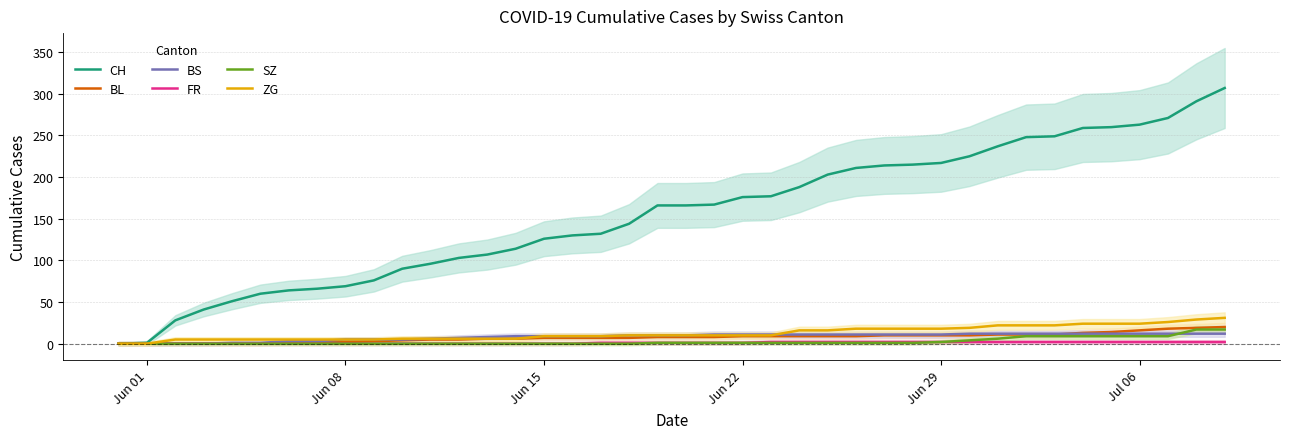

What is the average value of the BL series?

8